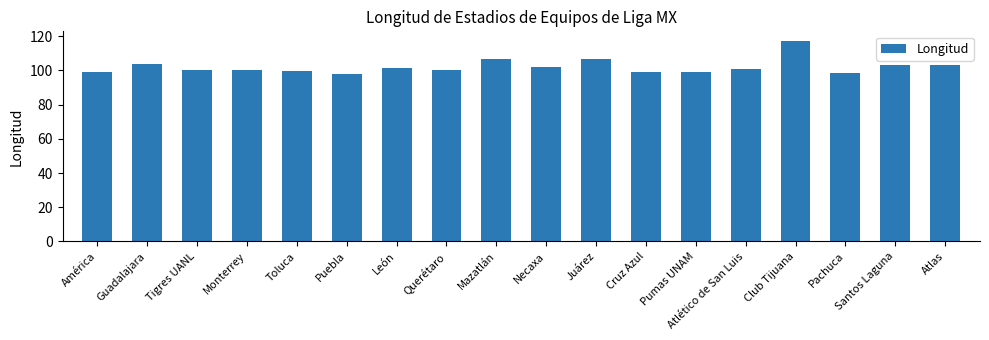

What is the difference between the maximum and minimum values?

18.8